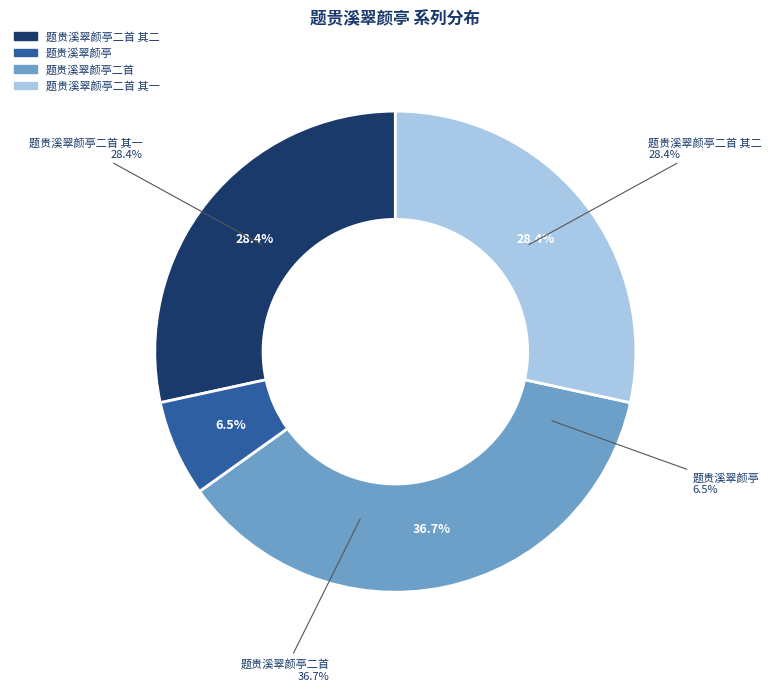

How many segments does this pie chart have?

4